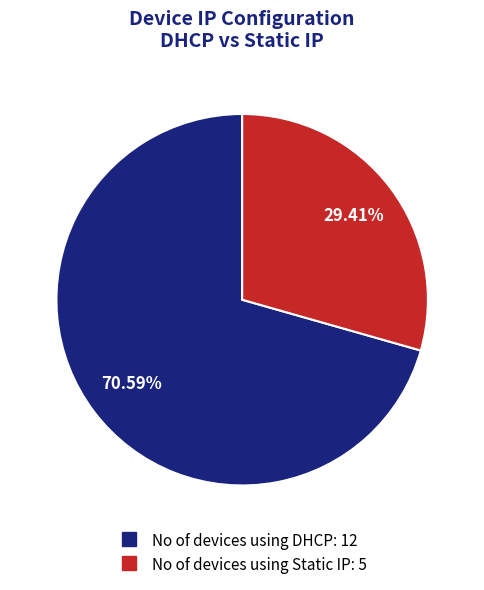

To the nearest percent, what is the difference between the largest and smallest slice percentages?

41%